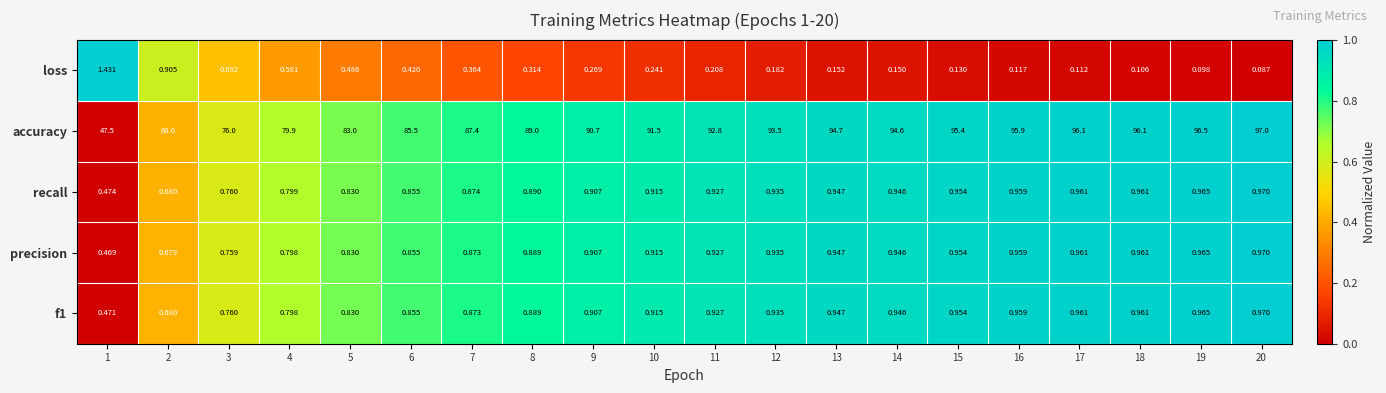

Between 5 and 12, which series saw the biggest shift?

accuracy